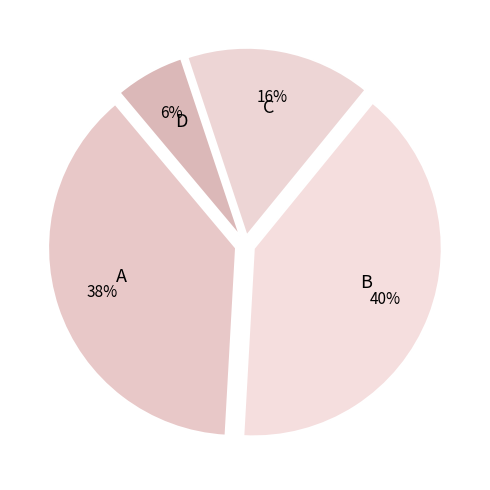

Count the number of slices in the pie.

4